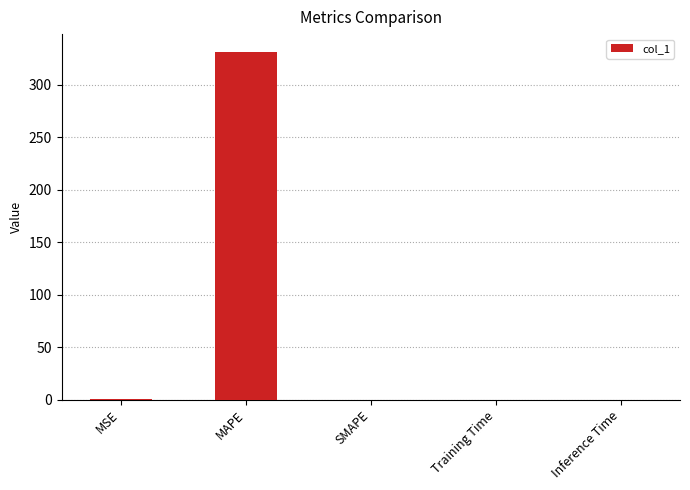

What is the maximum value shown in the chart?

331.6